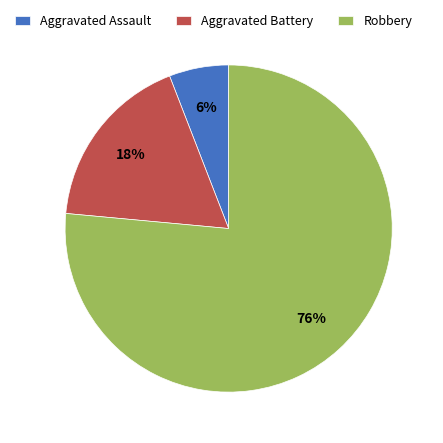

How many slices are in this pie chart?

3